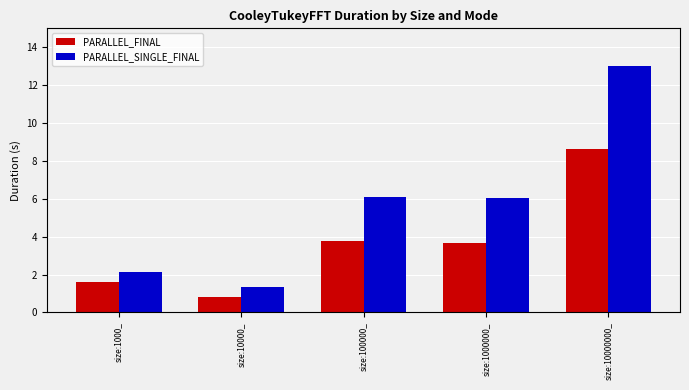

How many bars are there in each group?

2